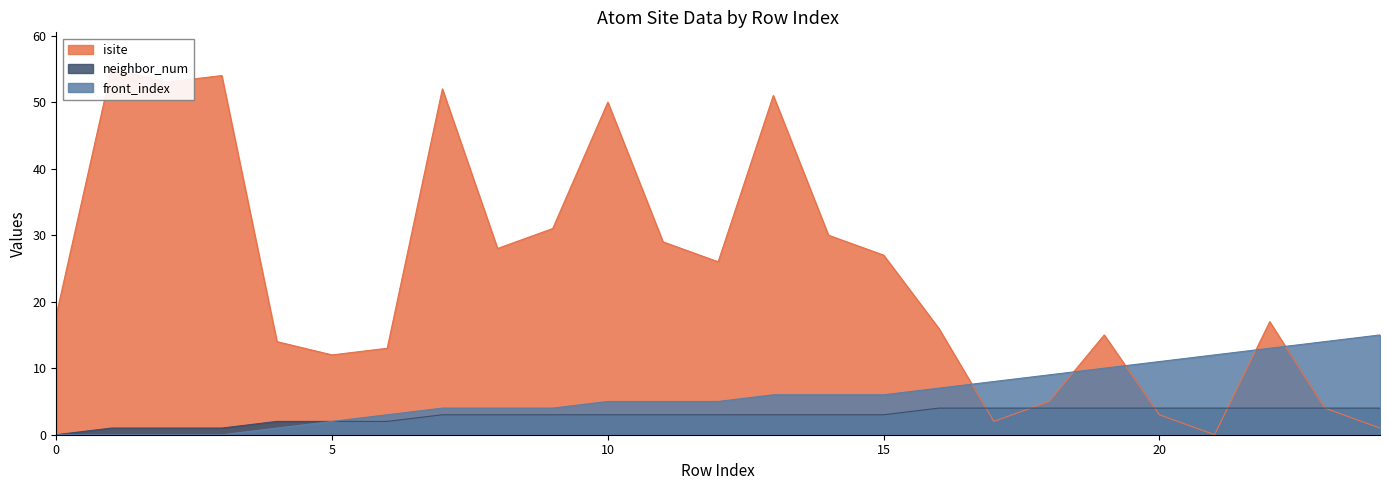

Reading left to right, extract all data points from this chart.

isite: 0=18	1=55	2=53	3=54	4=14	5=12	6=13	7=52	8=28	9=31	10=50	11=29	12=26	13=51	14=30	15=27	16=16	17=2	18=5	19=15	20=3	21=0	22=17	23=4	24=1
neighbor_num: 0=0	1=1	2=1	3=1	4=2	5=2	6=2	7=3	8=3	9=3	10=3	11=3	12=3	13=3	14=3	15=3	16=4	17=4	18=4	19=4	20=4	21=4	22=4	23=4	24=4
front_index: 0=0	1=0	2=0	3=0	4=1	5=2	6=3	7=4	8=4	9=4	10=5	11=5	12=5	13=6	14=6	15=6	16=7	17=8	18=9	19=10	20=11	21=12	22=13	23=14	24=15